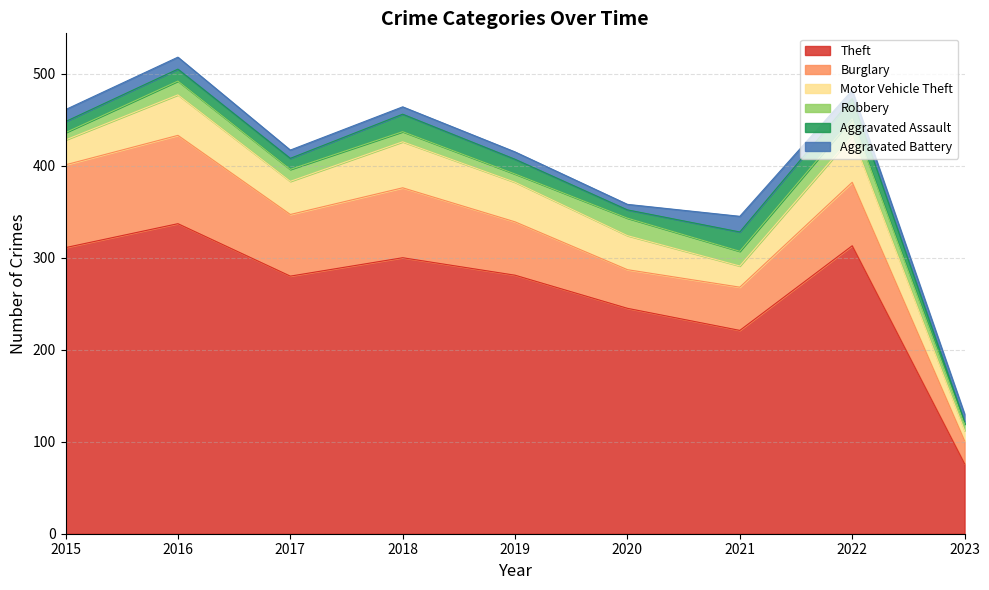

True or false: Robbery and Aggravated Battery intersect in this chart.

True